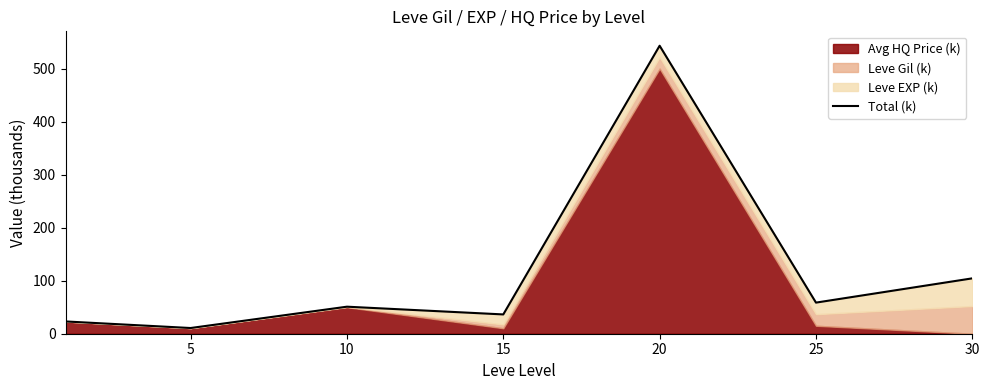

How many data points are less than 50?

3